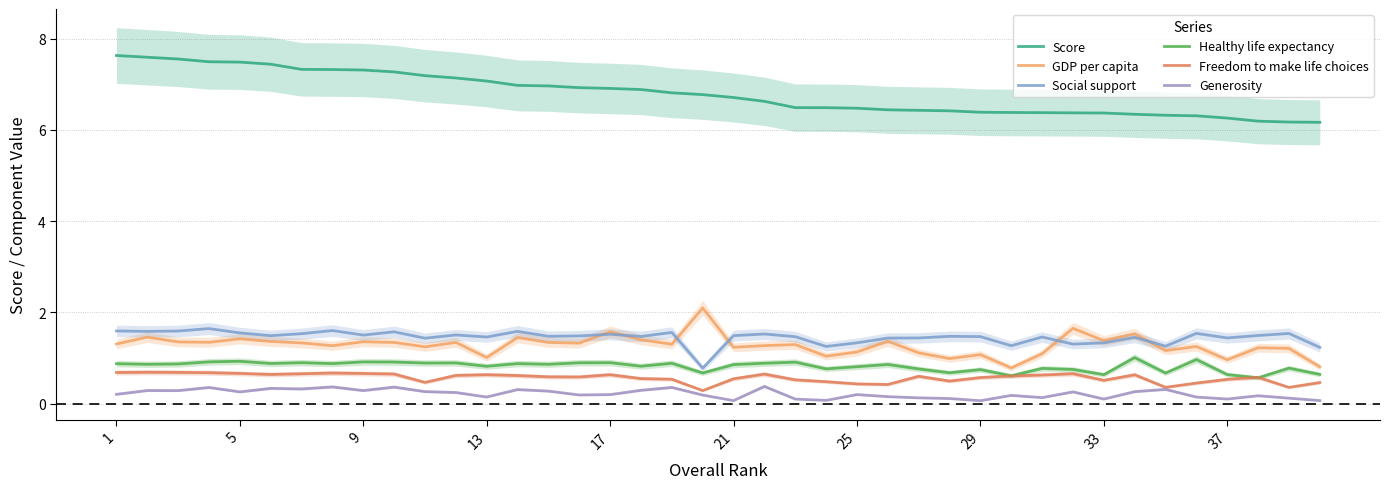

Does the chart display data point markers on the line(s)?

No